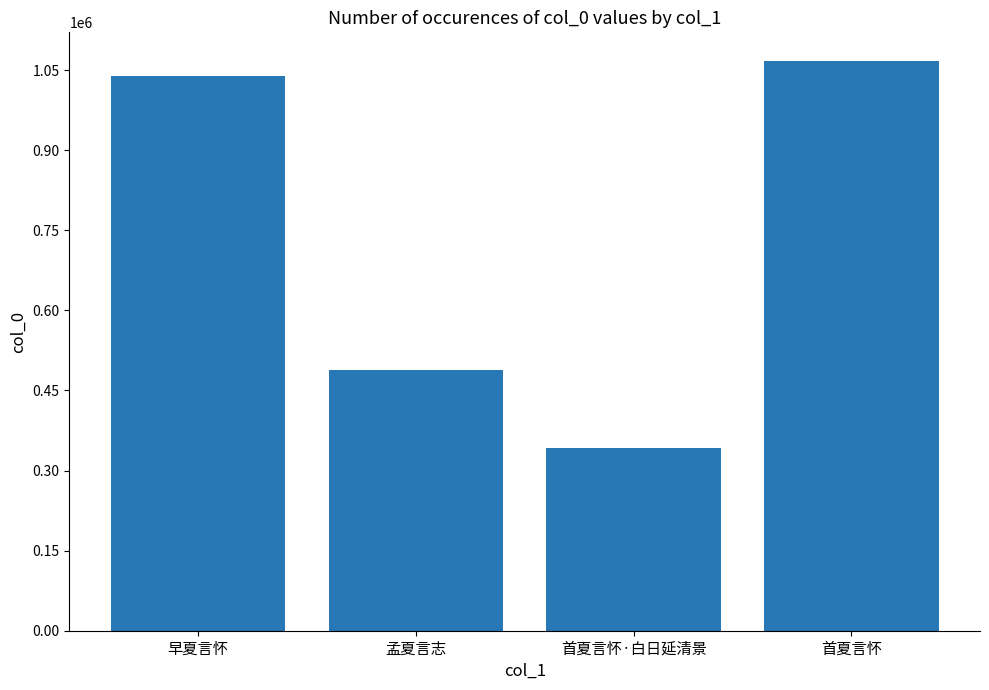

True or false: the data shows 238604 at 早夏言怀.

False